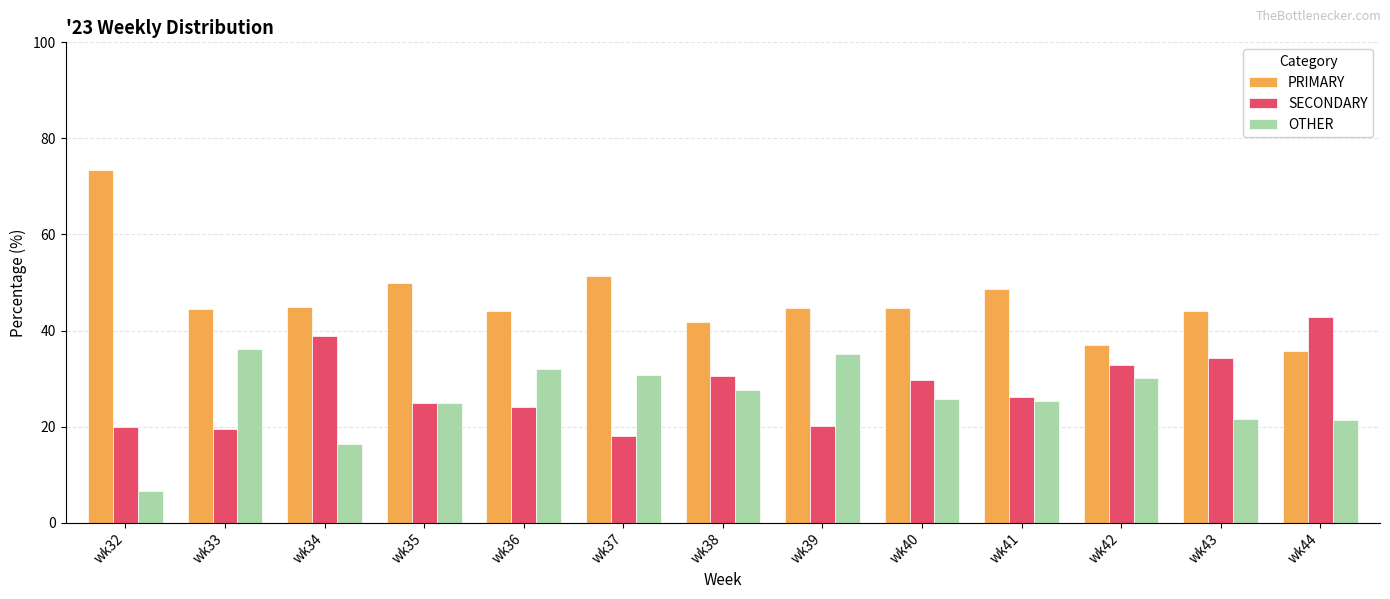

Between wk32 and wk44, which series saw the biggest shift?

PRIMARY